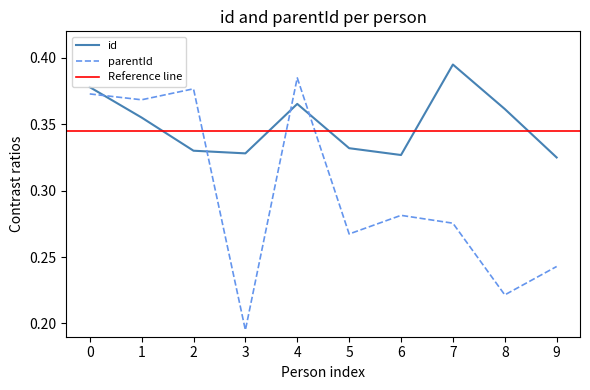

How many interior local peaks does the id series have?

2